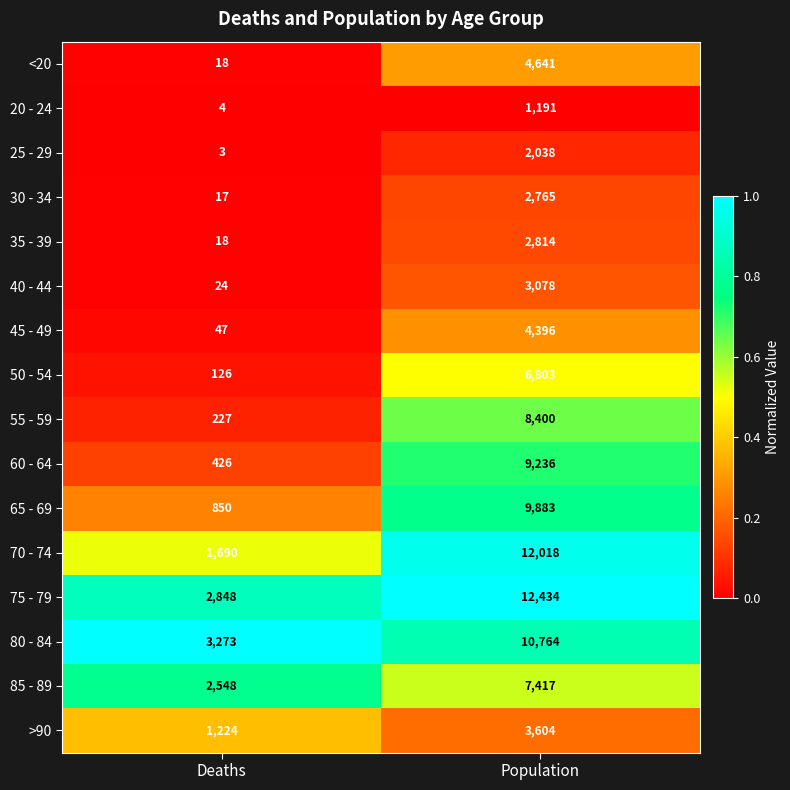

Which label corresponds to the smallest value in the chart?

Deaths